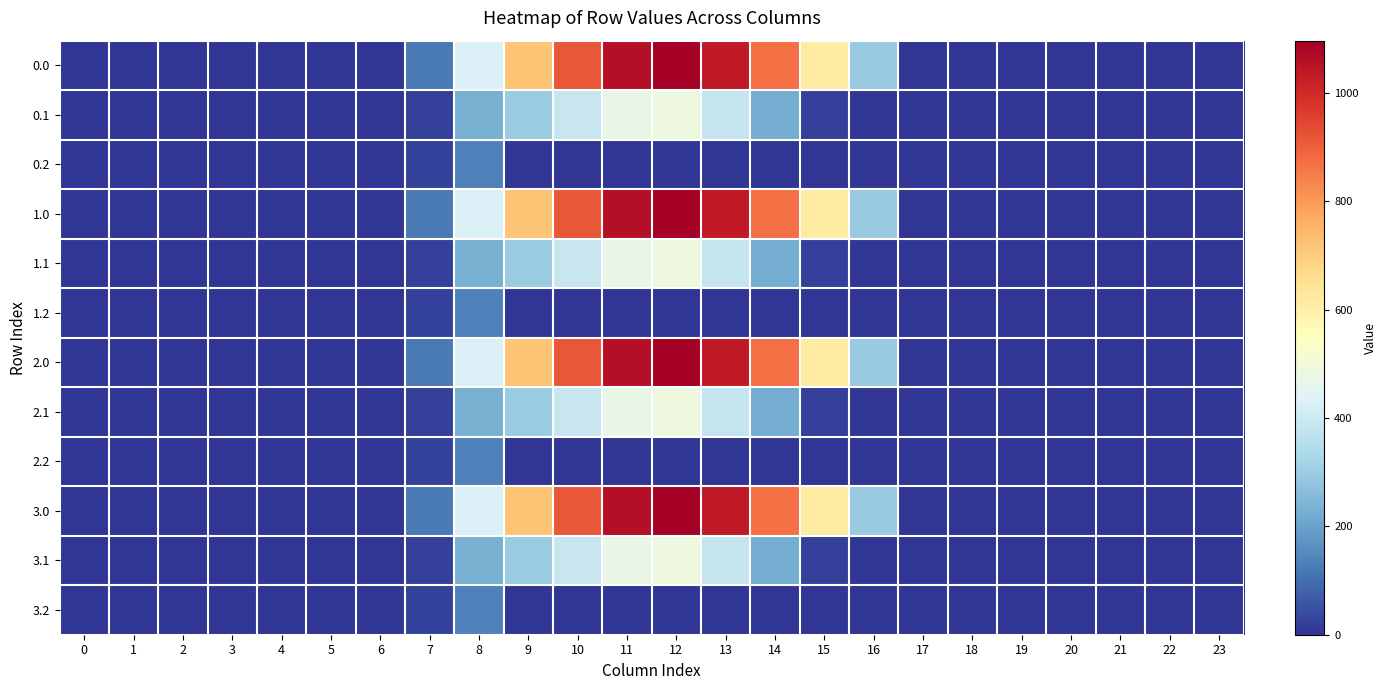

At how many categories does at least one series exceed 893?

4